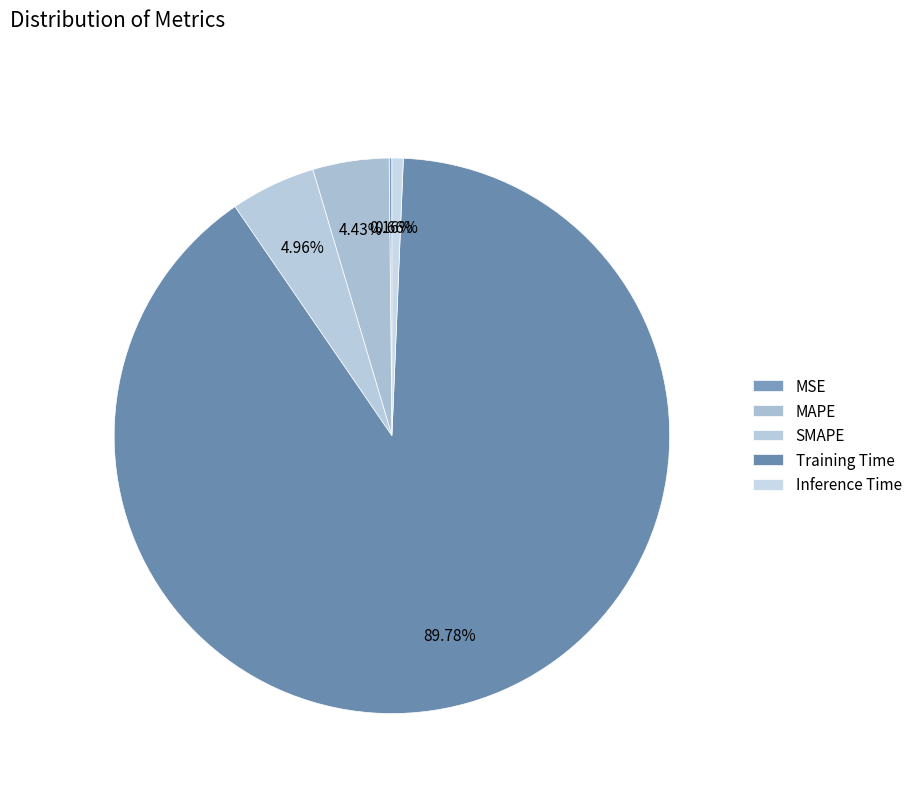

To the nearest percent, what is the difference between the MAPE and MSE slice percentages?

4%